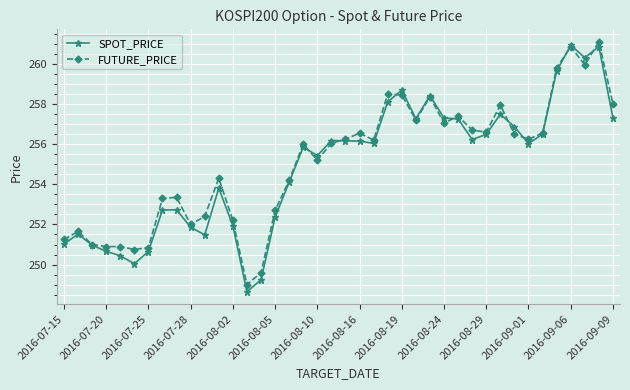

At how many categories does at least one series exceed 260?

3